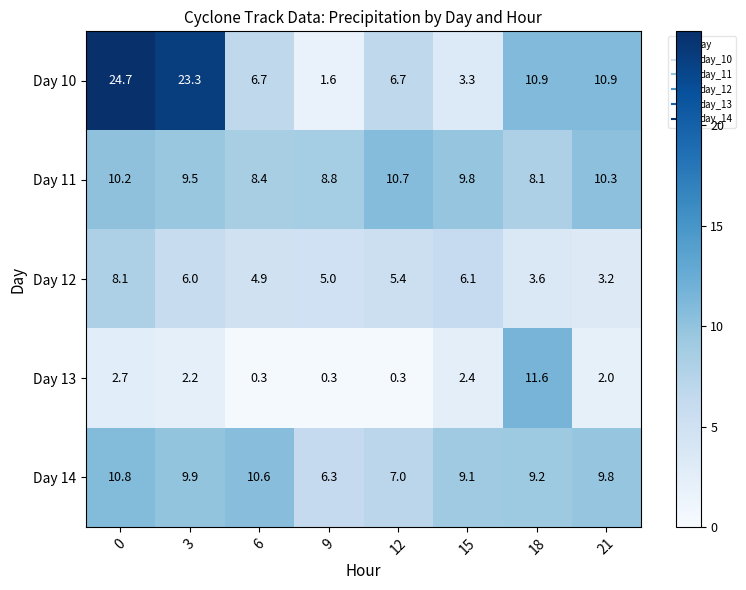

What value does the Day 12 series have at 21?

3.2